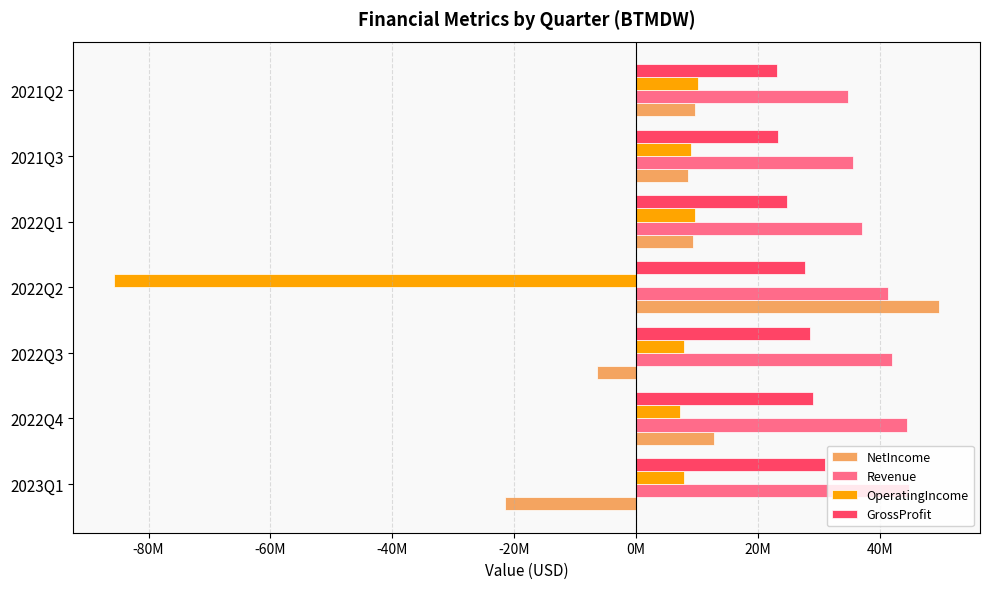

List the series in order of their overall mean, highest first.

Revenue, GrossProfit, NetIncome, OperatingIncome